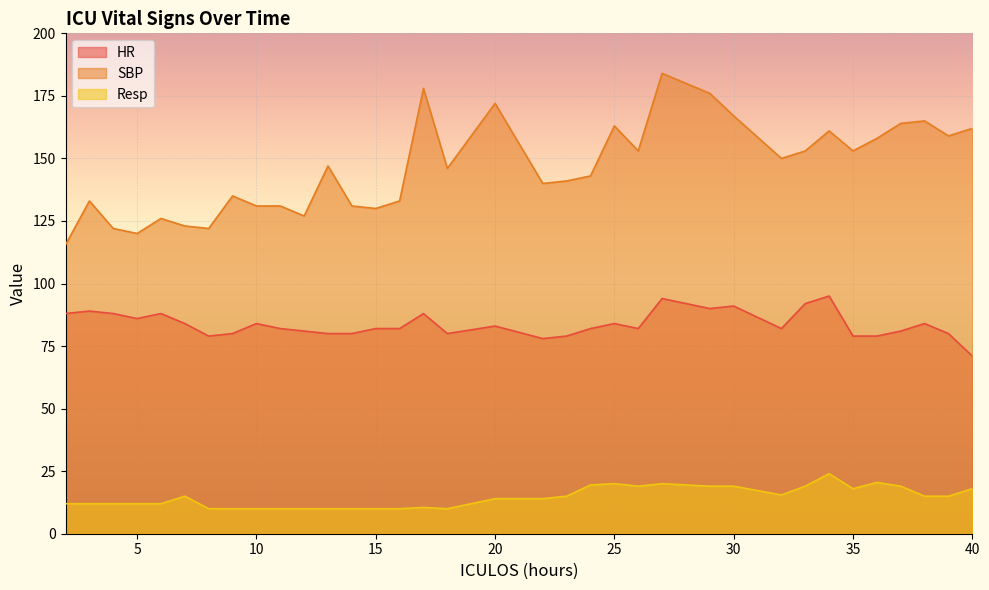

True or false: Resp and SBP cross at least once.

False